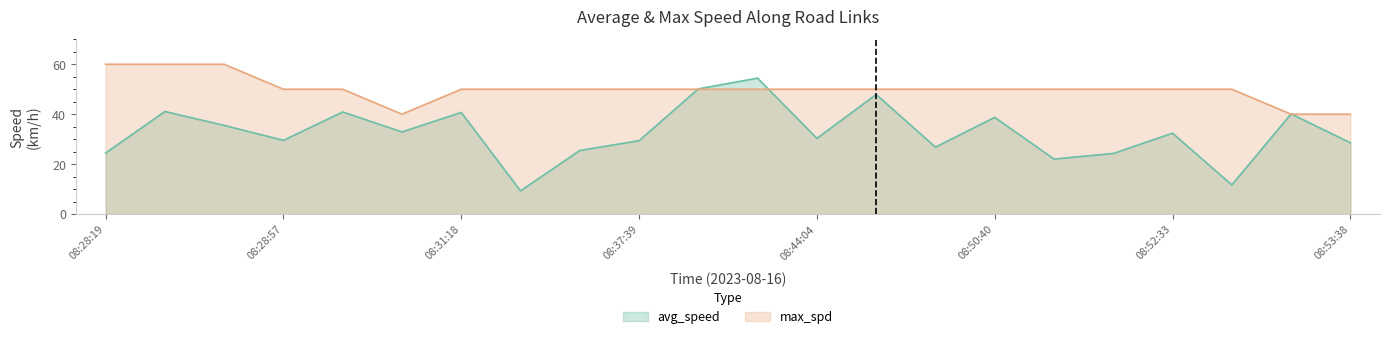

Reading left to right, what are all the values shown in this chart?

avg_speed: 08:28:19=24.4	08:28:37=41.1	08:28:42=35.5	08:28:57=29.5	08:29:48=40.9	08:30:42=32.9	08:31:18=40.7	08:32:43=9.3	08:37:29=25.5	08:37:39=29.4	08:42:31=50.1	08:42:34=54.5	08:44:04=30.3	08:49:02=47.9	08:49:24=26.8	08:50:40=38.7	08:50:58=22.0	08:51:49=24.3	08:52:33=32.4	08:52:54=11.7	08:53:31=40.1	08:53:38=28.5
max_spd: 08:28:19=60.0	08:28:37=60.0	08:28:42=60.0	08:28:57=50.0	08:29:48=50.0	08:30:42=40.0	08:31:18=50.0	08:32:43=50.0	08:37:29=50.0	08:37:39=50.0	08:42:31=50.0	08:42:34=50.0	08:44:04=50.0	08:49:02=50.0	08:49:24=50.0	08:50:40=50.0	08:50:58=50.0	08:51:49=50.0	08:52:33=50.0	08:52:54=50.0	08:53:31=40.0	08:53:38=40.0